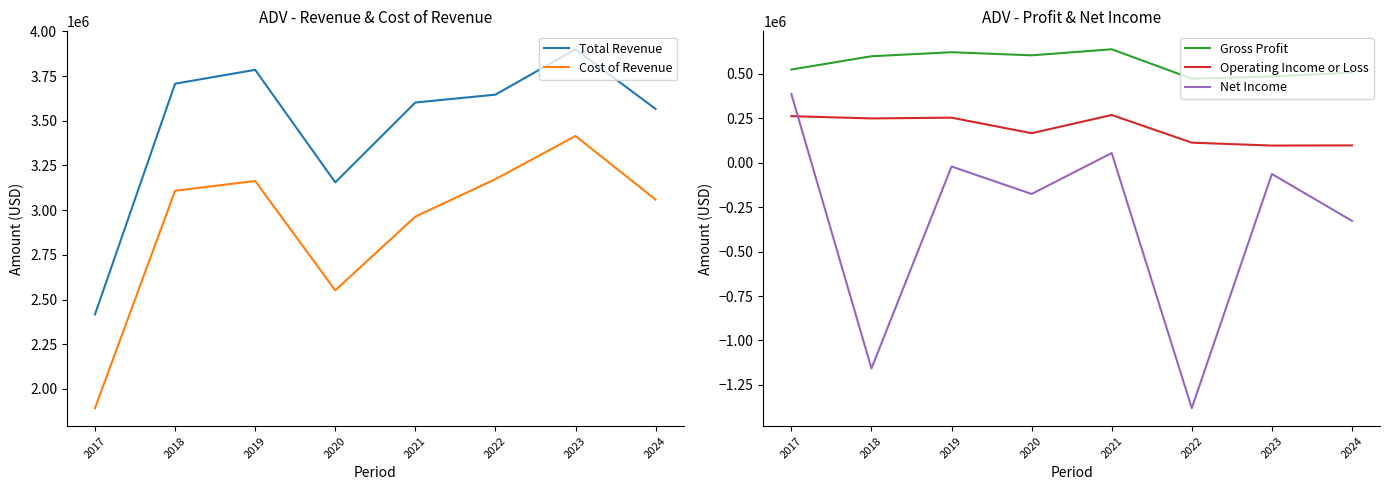

At which category does the chart reach its peak across all series?

2023